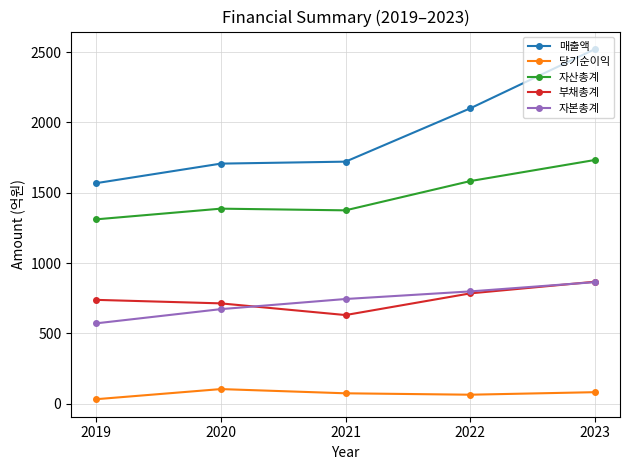

What is the sum of the 부채총계 values at 2020 and 2019?

1453